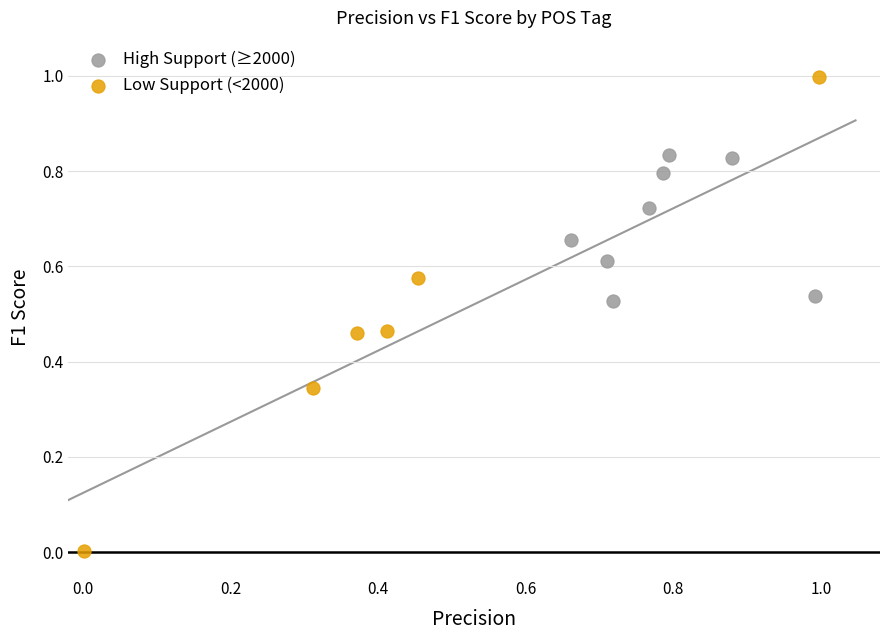

Which series reaches the minimum Y coordinate?

Low Support (<2000)